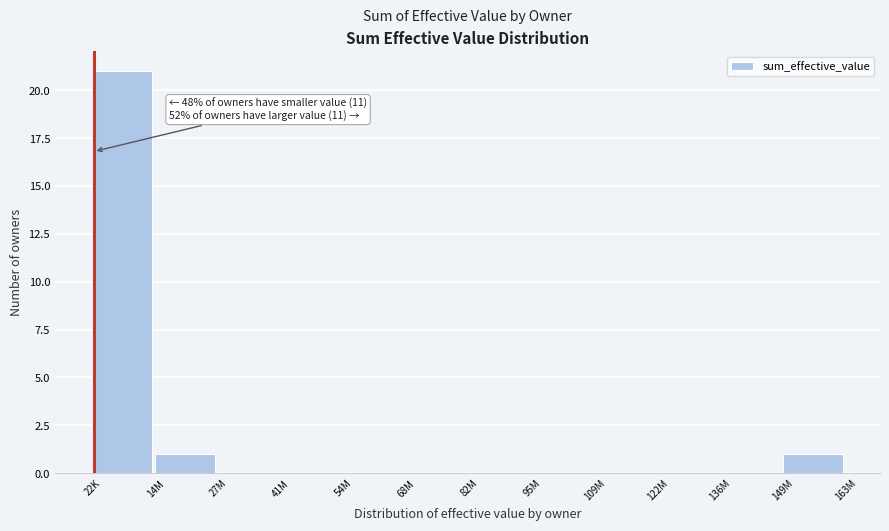

Reading left to right, what are all the values shown in this chart?

22K=21	14M=1	27M=0	41M=0	54M=0	68M=0	82M=0	95M=0	109M=0	122M=0	136M=0	149M=1